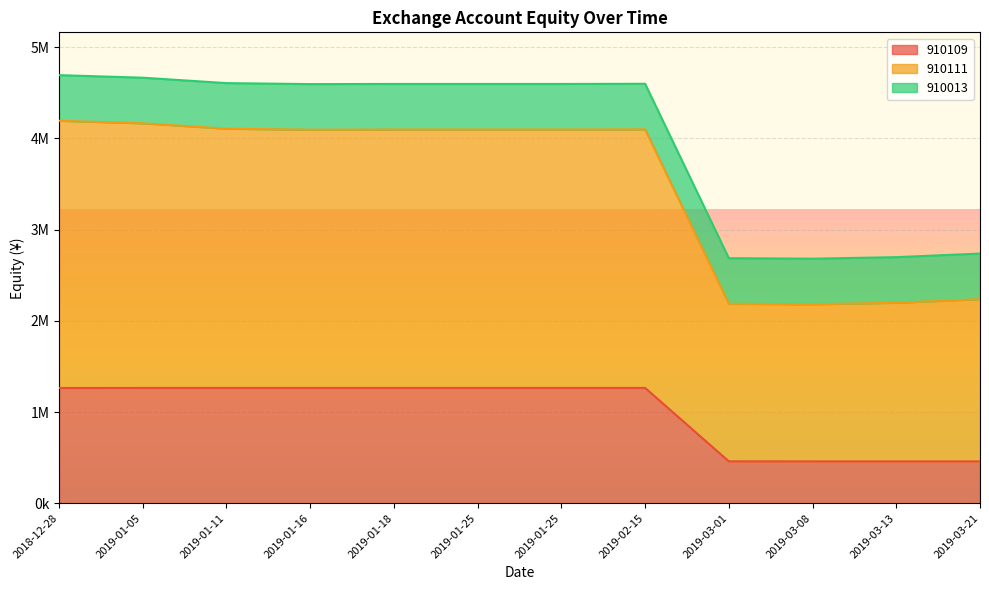

Does the chart display data point markers on the line(s)?

No